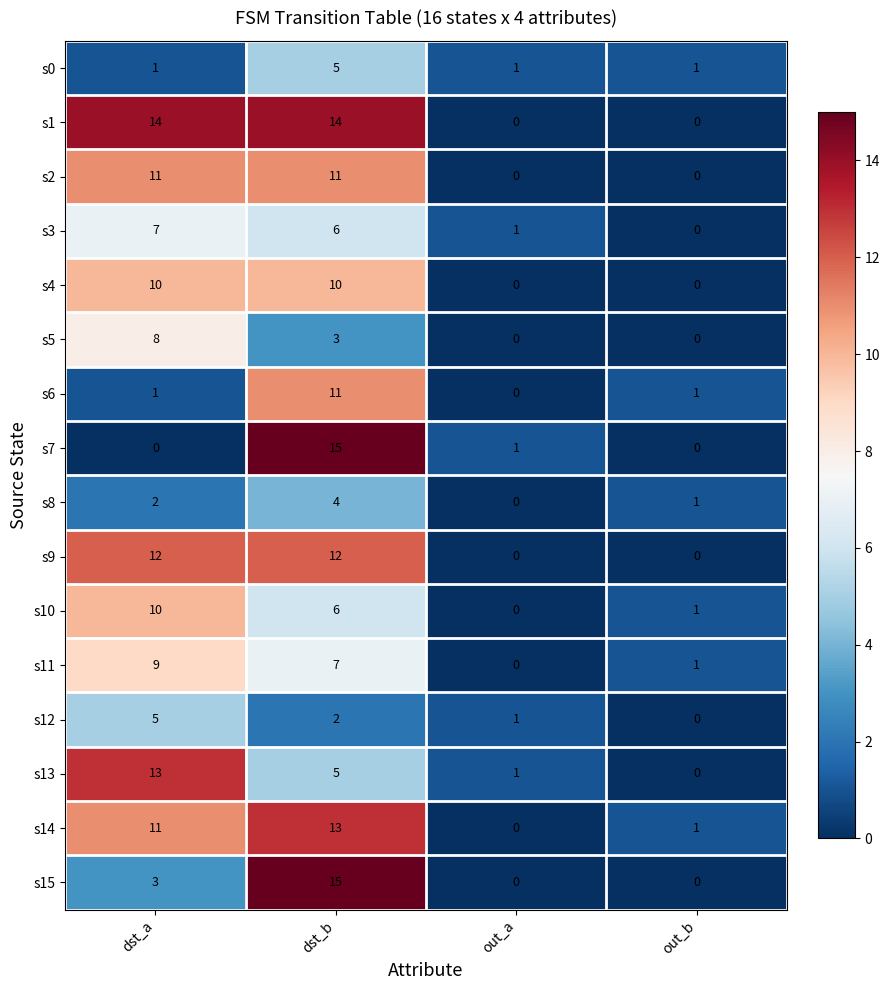

What is the difference between the maximum and minimum values in the s11 series?

9